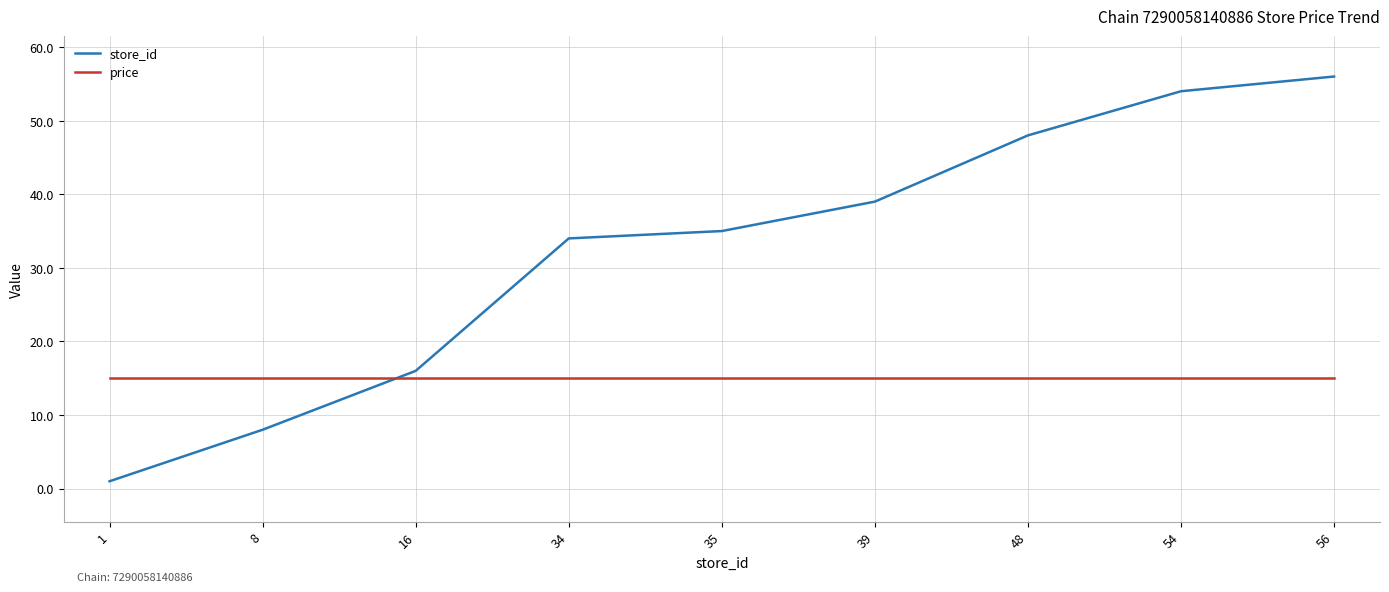

True or false: store_id and price intersect in this chart.

True